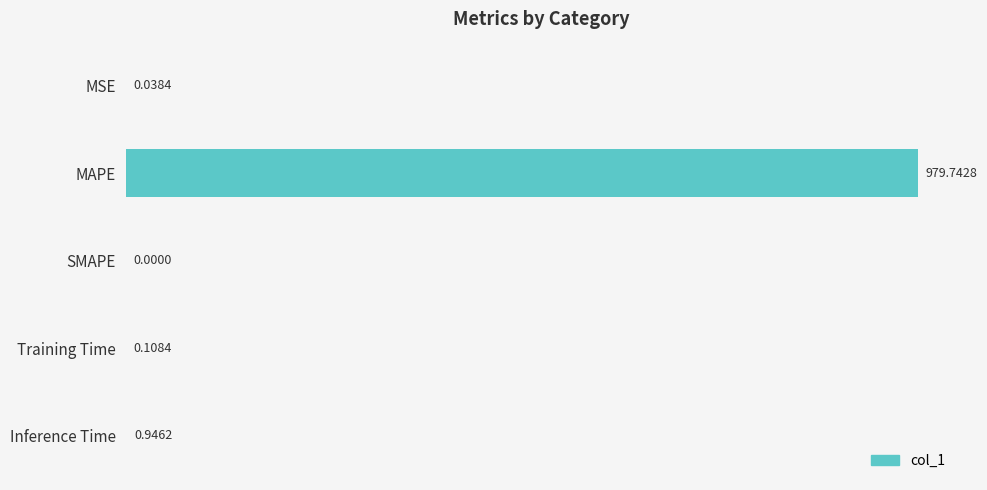

Which category has the highest value across all series?

MAPE